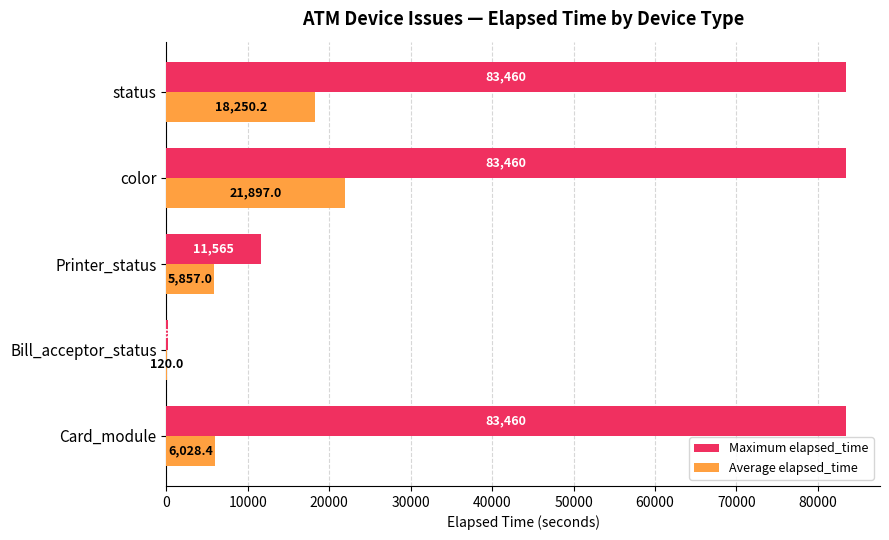

What is the sum of all Maximum elapsed_time values?

262140.0